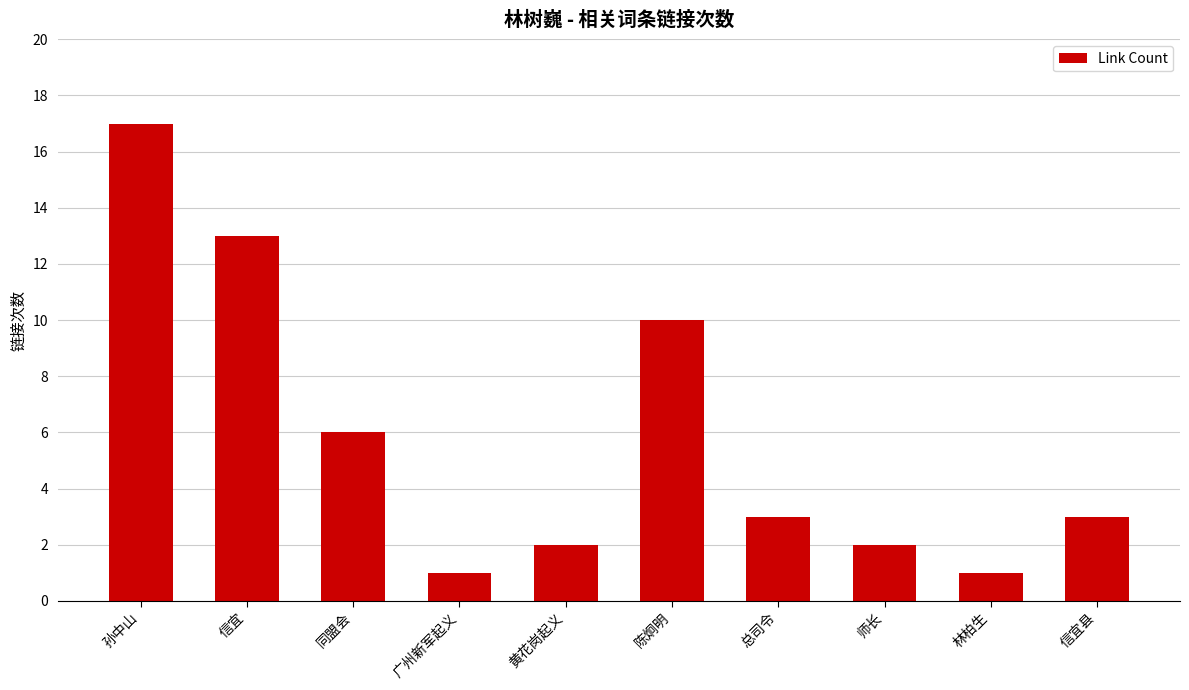

Which has a higher value, 信宜 or 黄花岗起义?

信宜